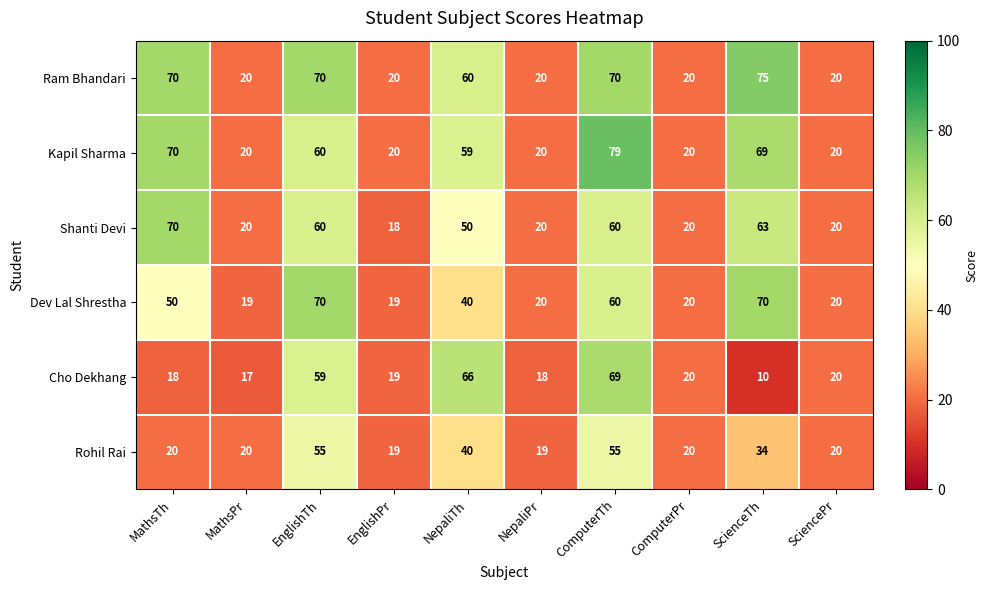

Read the Shanti Devi value at ComputerPr, to the nearest 5.

20